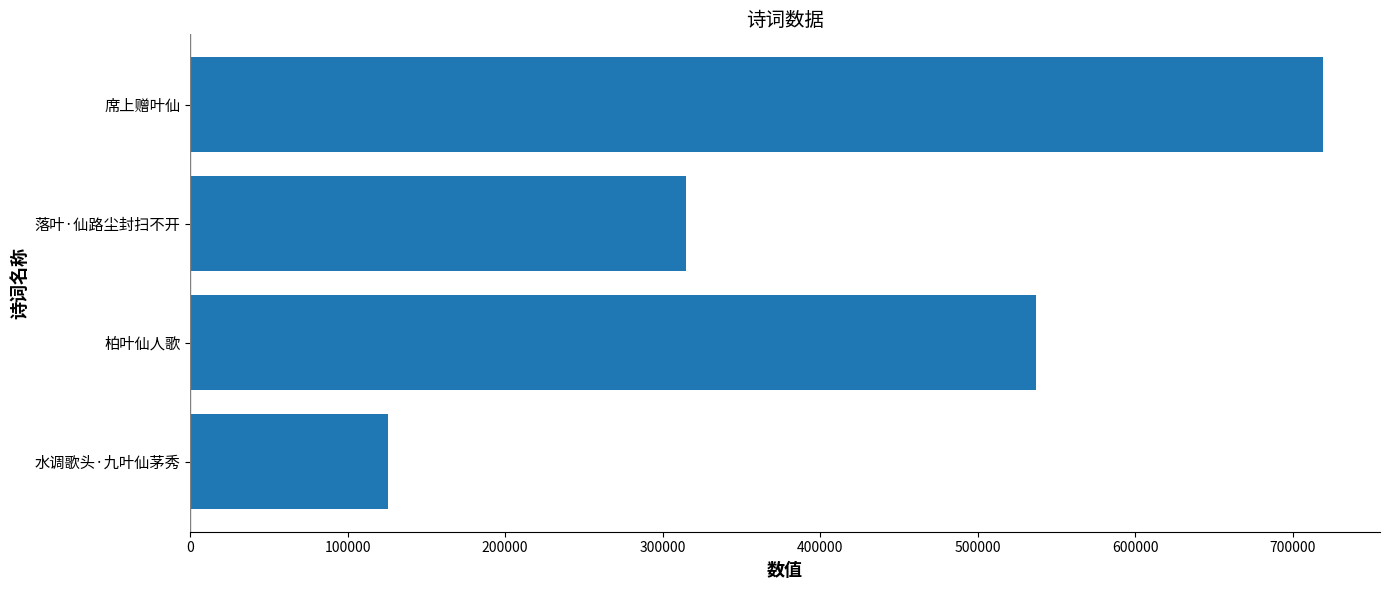

Reading bottom to top, extract all data points from this chart.

水调歌头·九叶仙茅秀=125575	柏叶仙人歌=537084	落叶·仙路尘封扫不开=314627	席上赠叶仙=719411